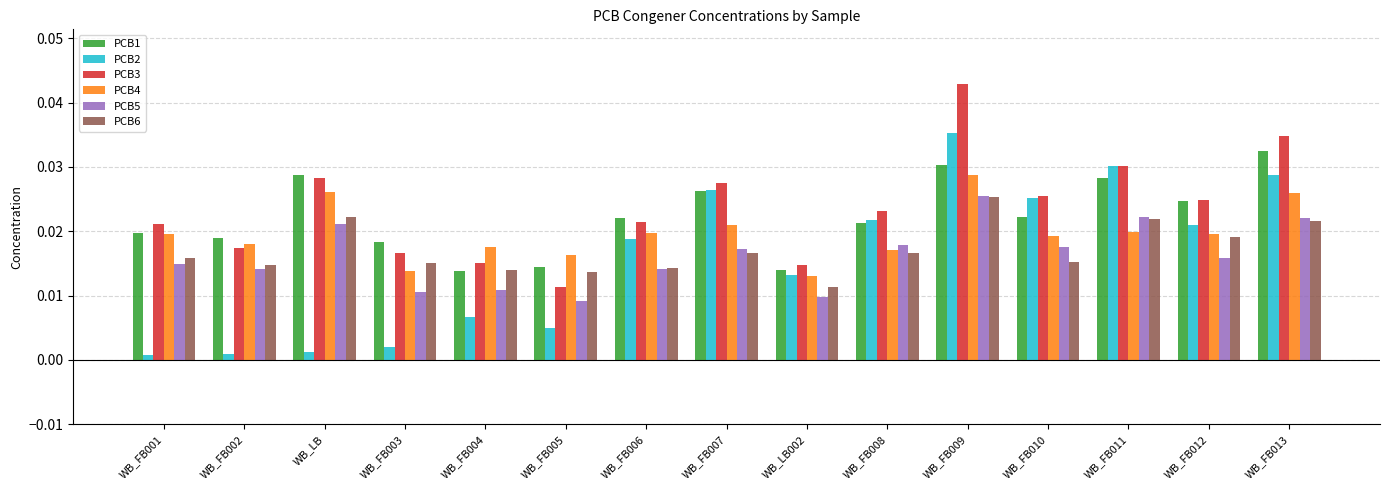

Which label corresponds to the largest value in the chart?

WB_FB009